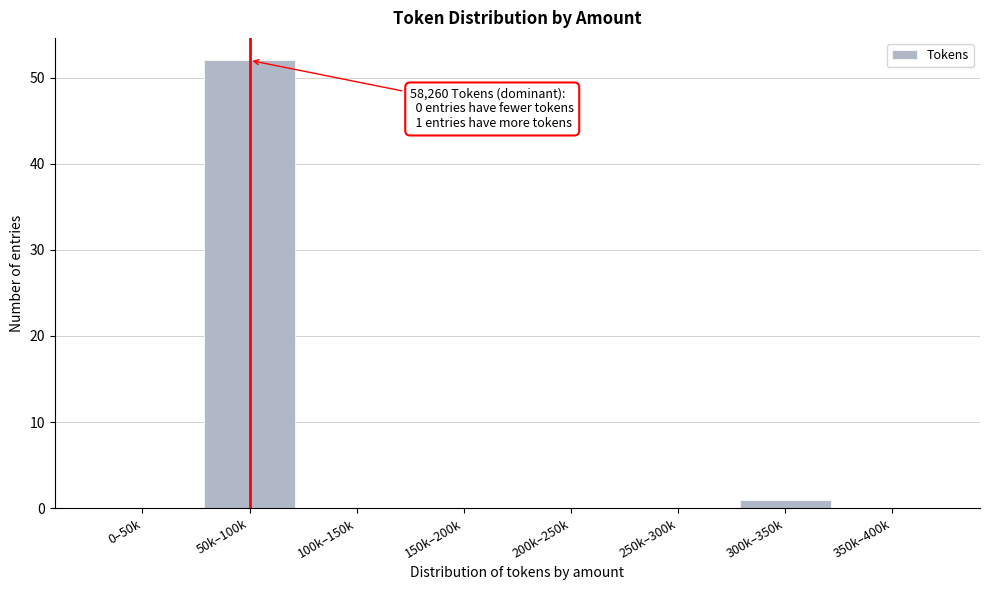

Reading left to right, list all the values displayed in this chart.

0–50k=0	50k–100k=52	100k–150k=0	150k–200k=0	200k–250k=0	250k–300k=0	300k–350k=1	350k–400k=0